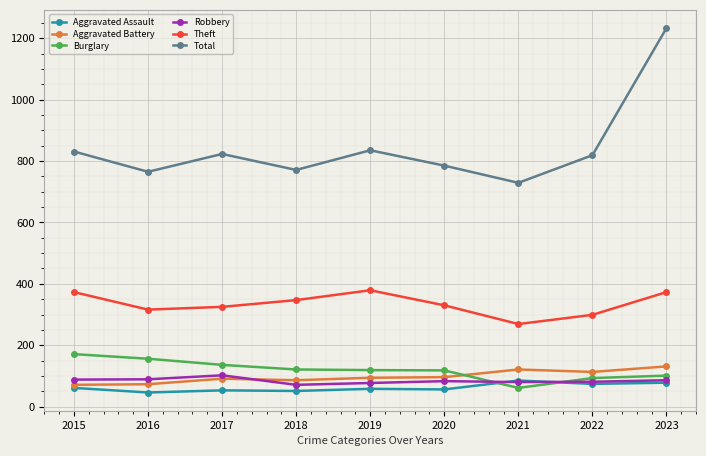

What is the value of the Burglary point at the 4th from the left?

121